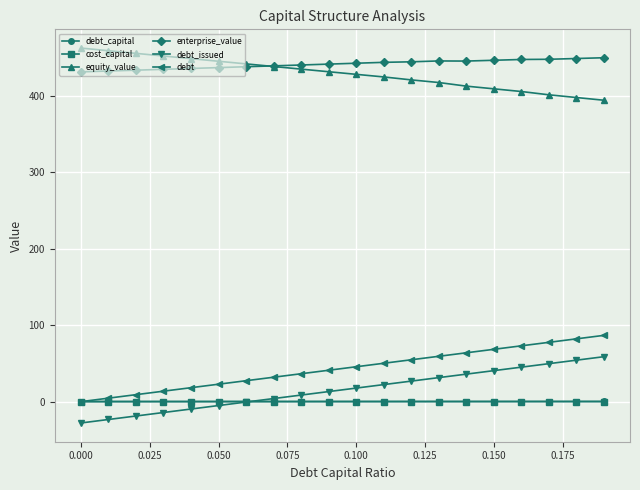

How many intersections are there between equity_value and enterprise_value?

1